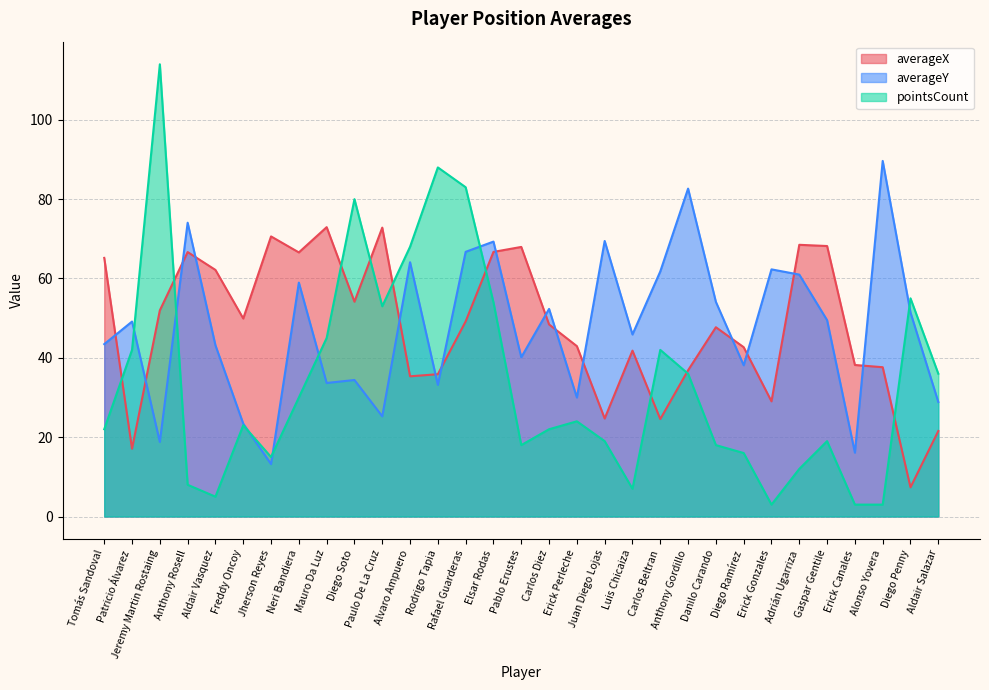

What is the maximum value shown in the chart?

114.0